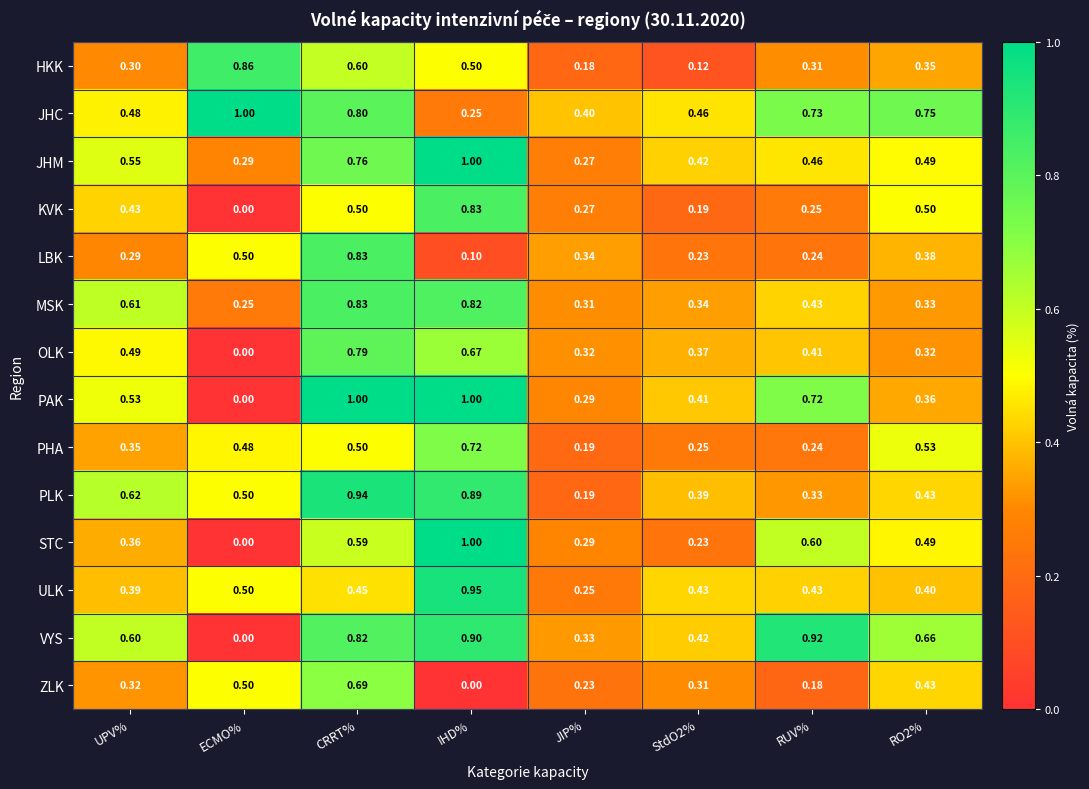

At which category is the sum across all series the highest?

CRRT%